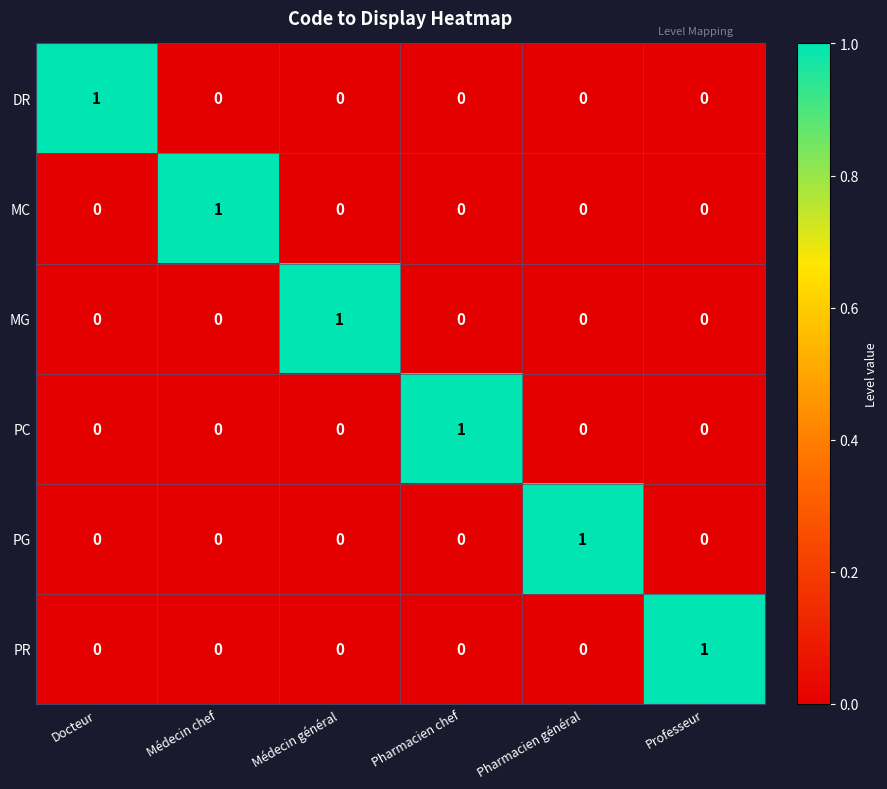

The PR series shows 0 at Docteur. True or false?

True